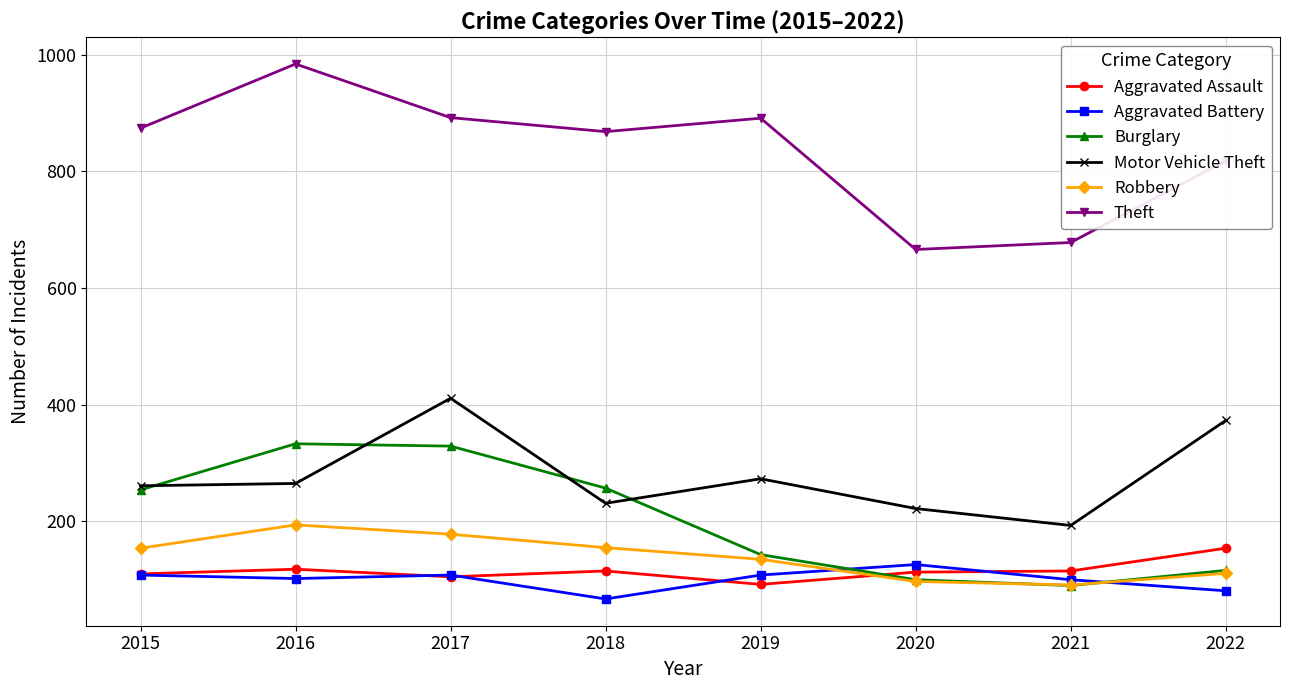

Where is the first local minimum for Burglary?

2021